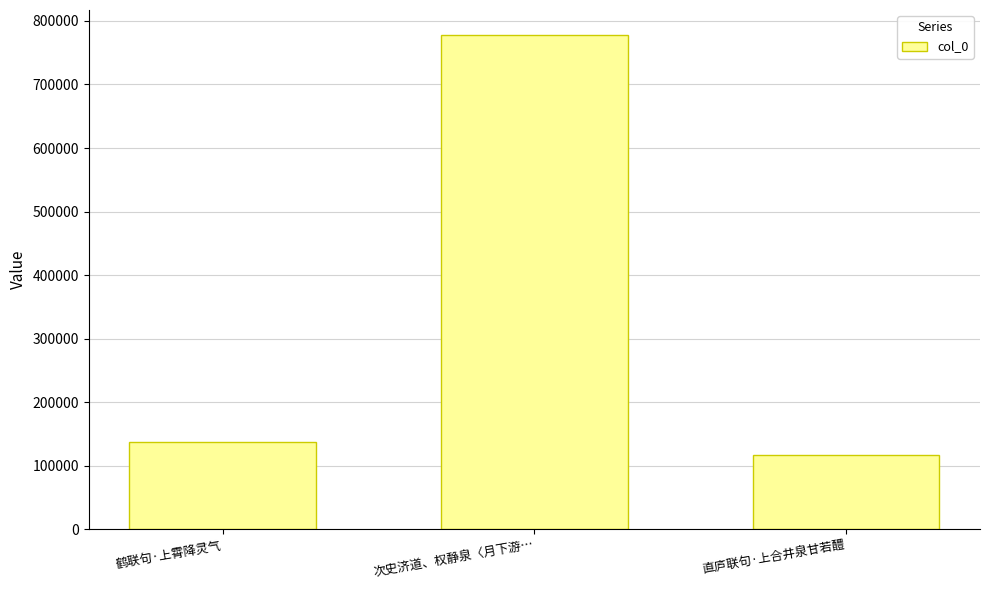

What is the average value?

343984